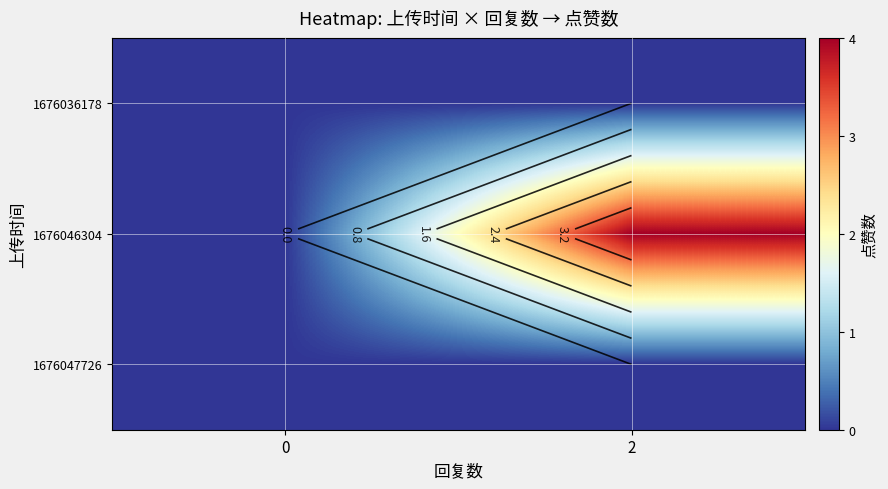

Between 2 and 0, which is larger?

2